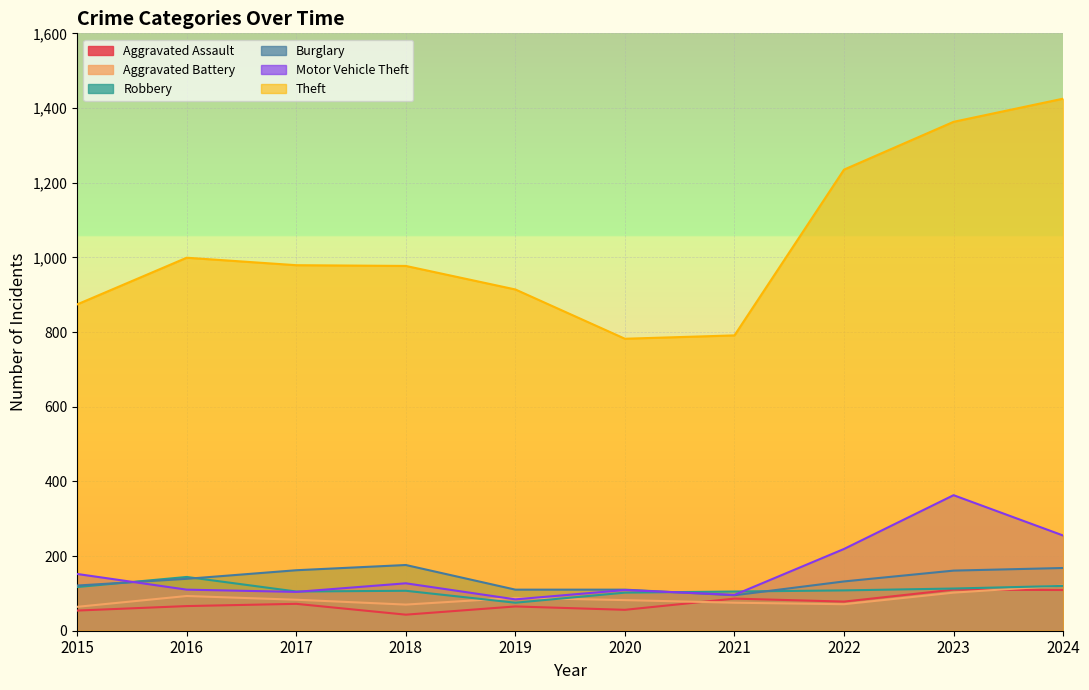

How many lines are shown in the chart?

6